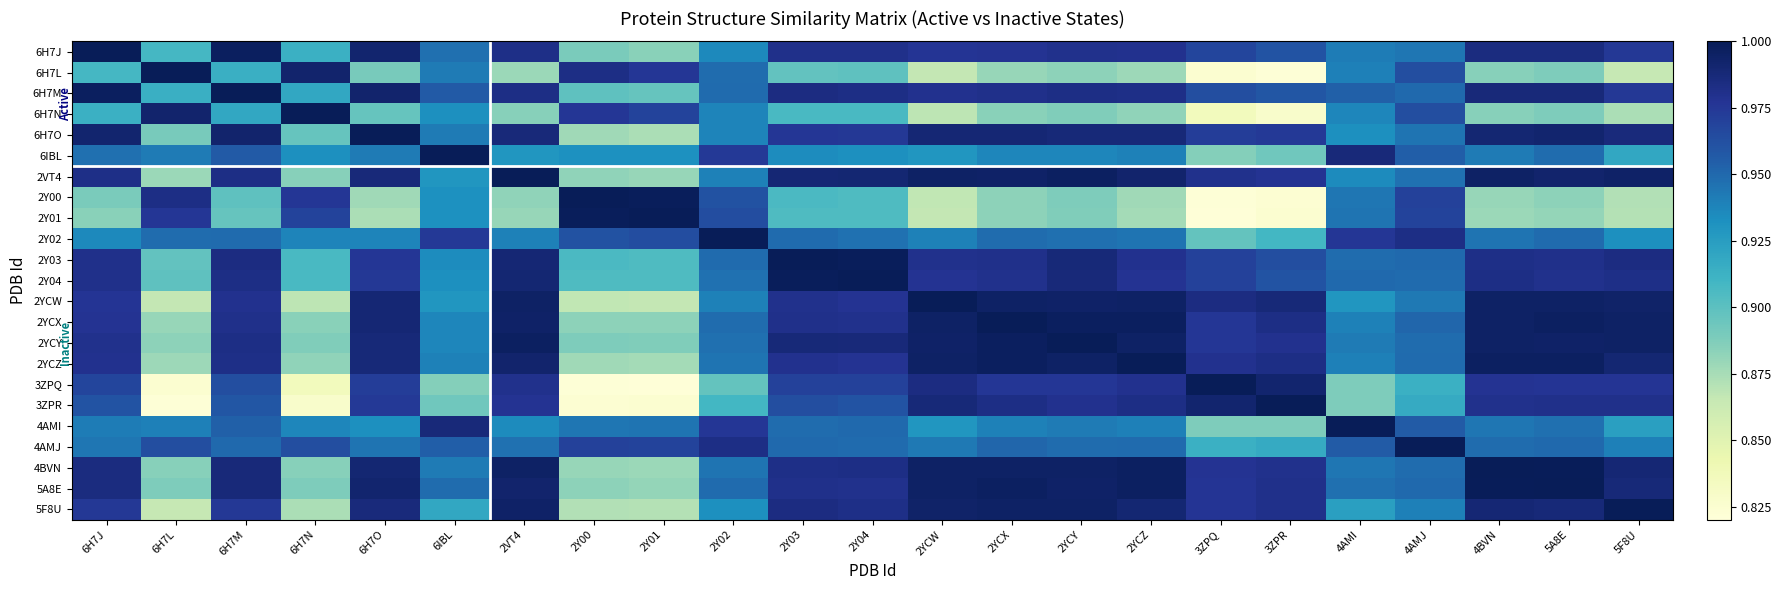

What is the total value across all series at 2Y04?

22.1